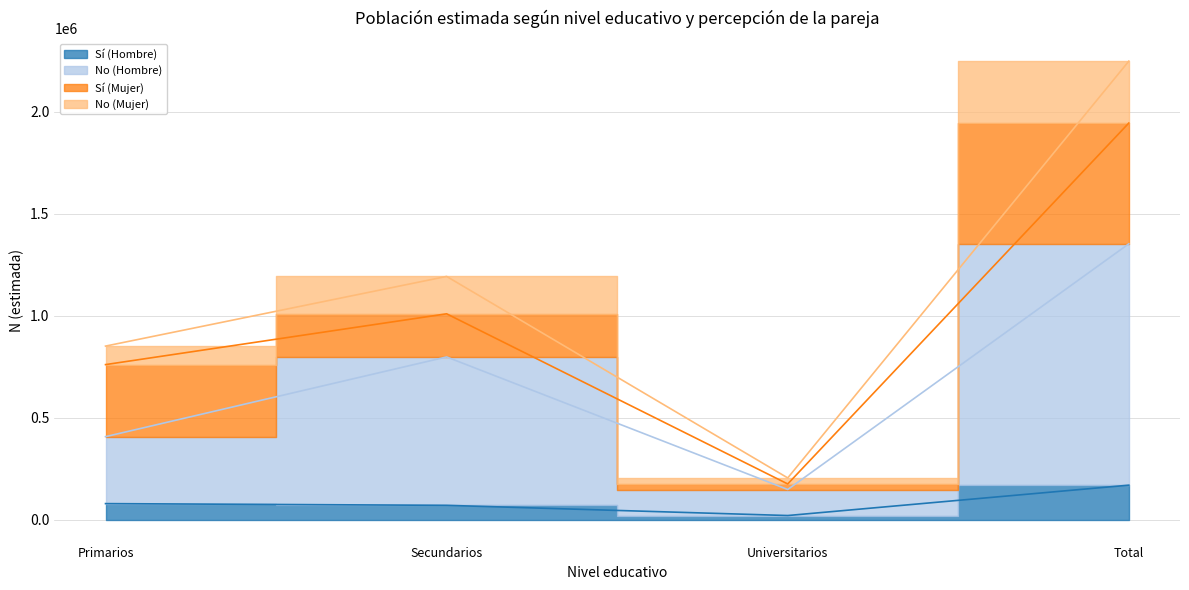

At which category does the chart reach its minimum across all series?

Universitarios